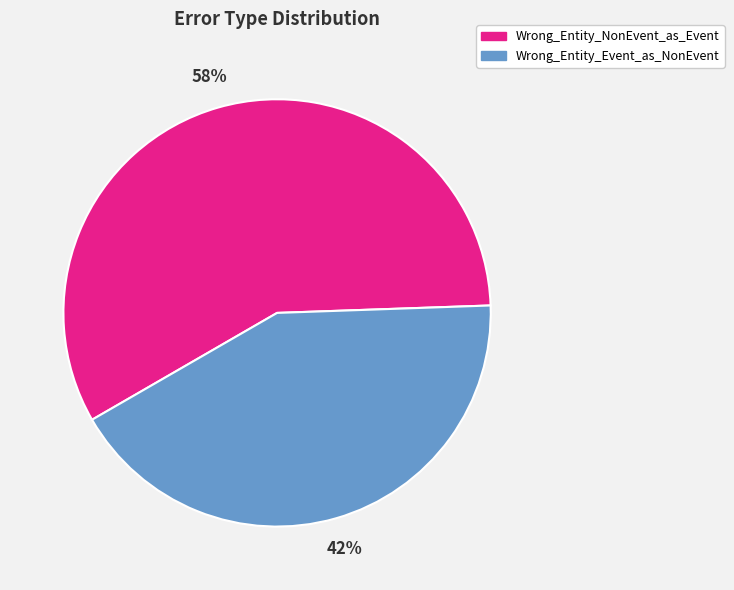

What is the majority slice?

Wrong_Entity_NonEvent_as_Event